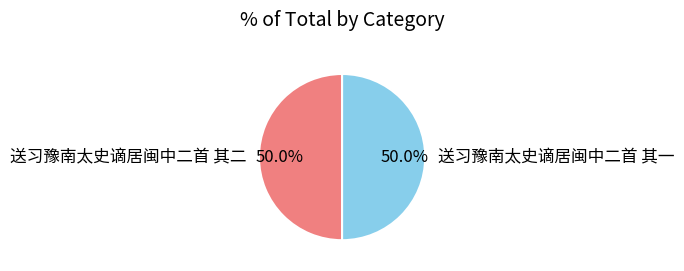

What is the ratio of the value at 送习豫南太史谪居闽中二首 其二 to the value at 送习豫南太史谪居闽中二首 其一?

1.0